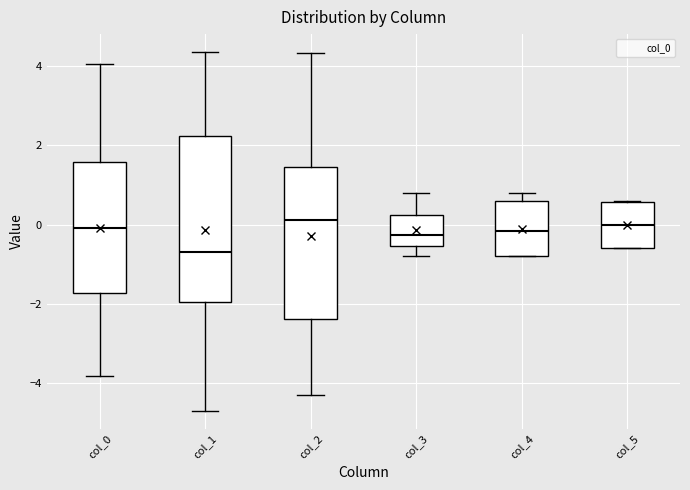

Where does the median line of the box for col_0 sit on the y-axis? The values are not printed on the chart, so give them approximately, as read against the axis.

0.0